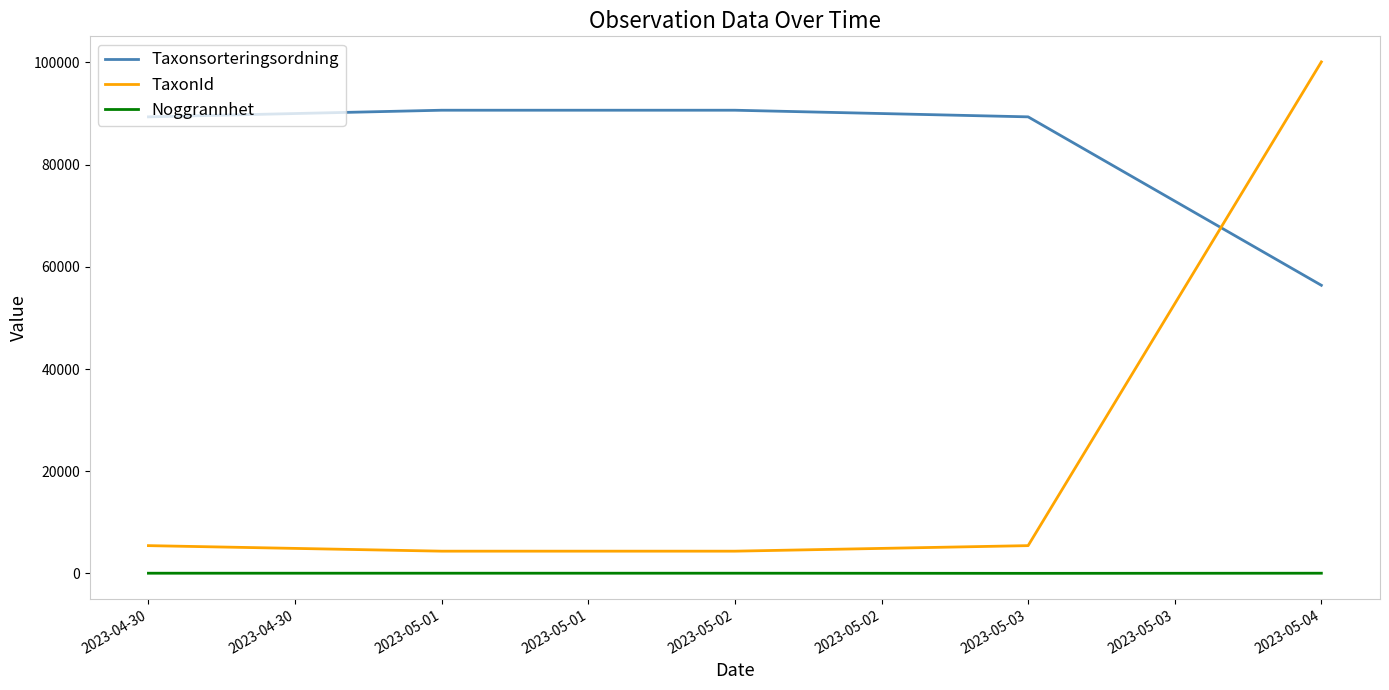

Which series has the largest range (max minus min)?

TaxonId